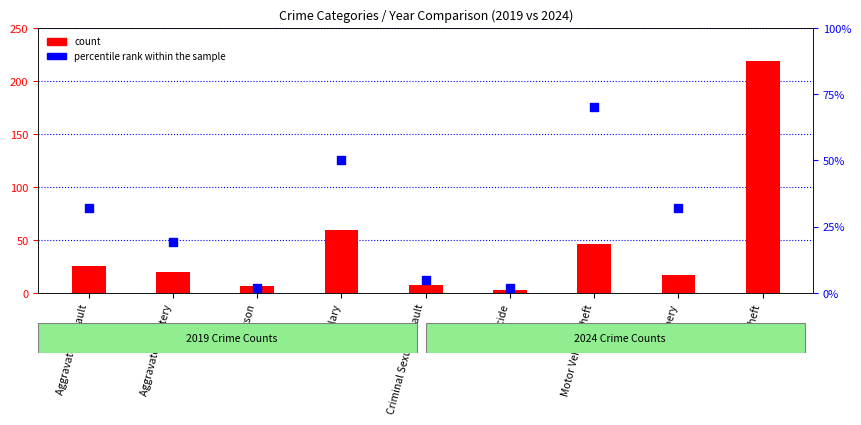

Which series reaches the maximum Y coordinate?

count